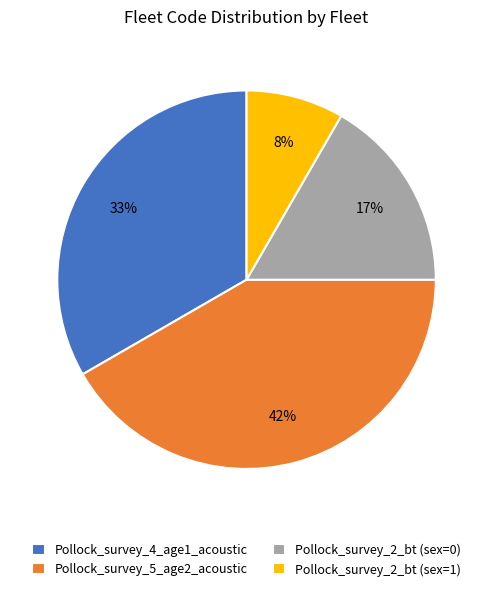

Rank the categories by value from lowest to highest.

Pollock_survey_2_bt (sex=1), Pollock_survey_2_bt (sex=0), Pollock_survey_4_age1_acoustic, Pollock_survey_5_age2_acoustic